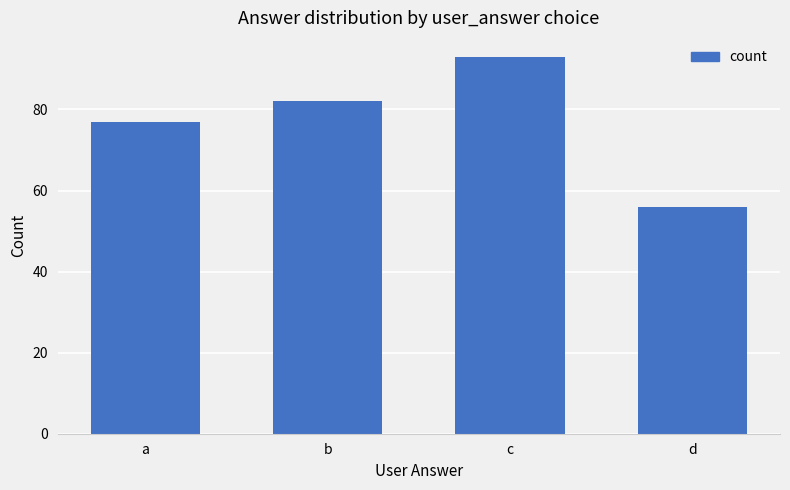

Where is the data nearest to the value 74?

a